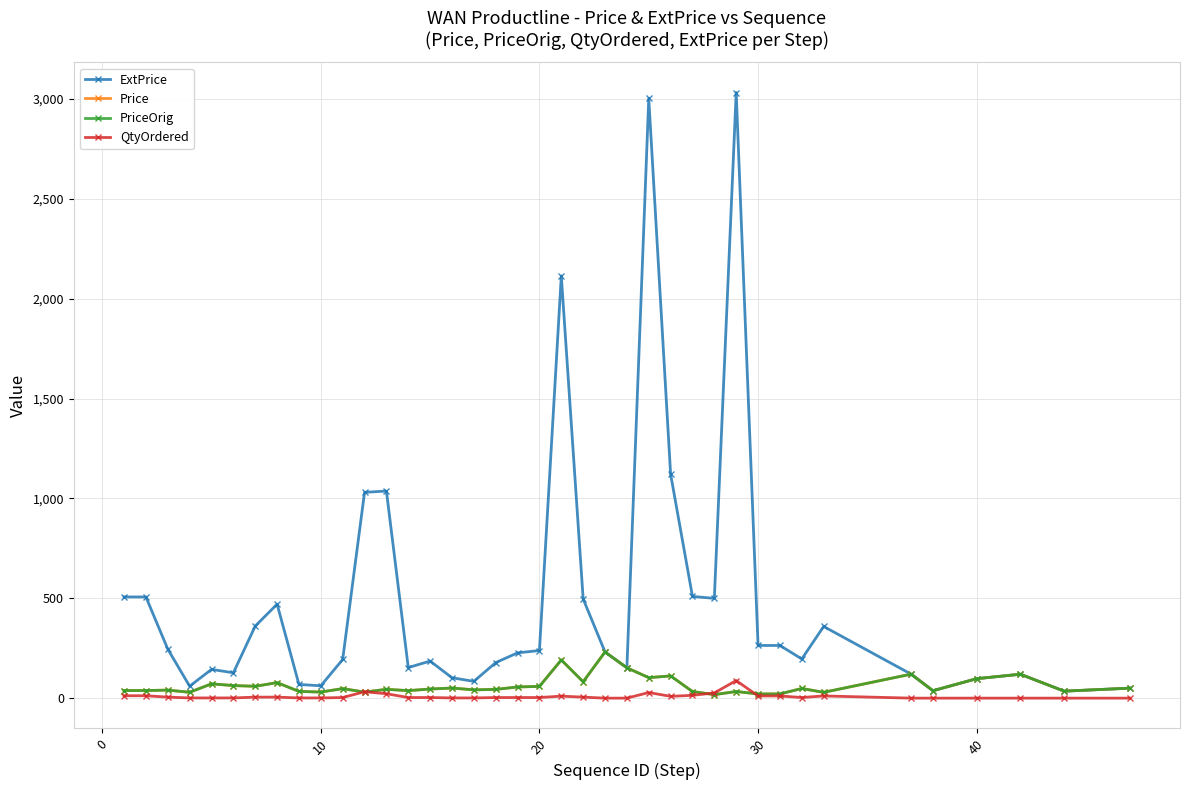

Is this an area chart (filled region under the line)?

No